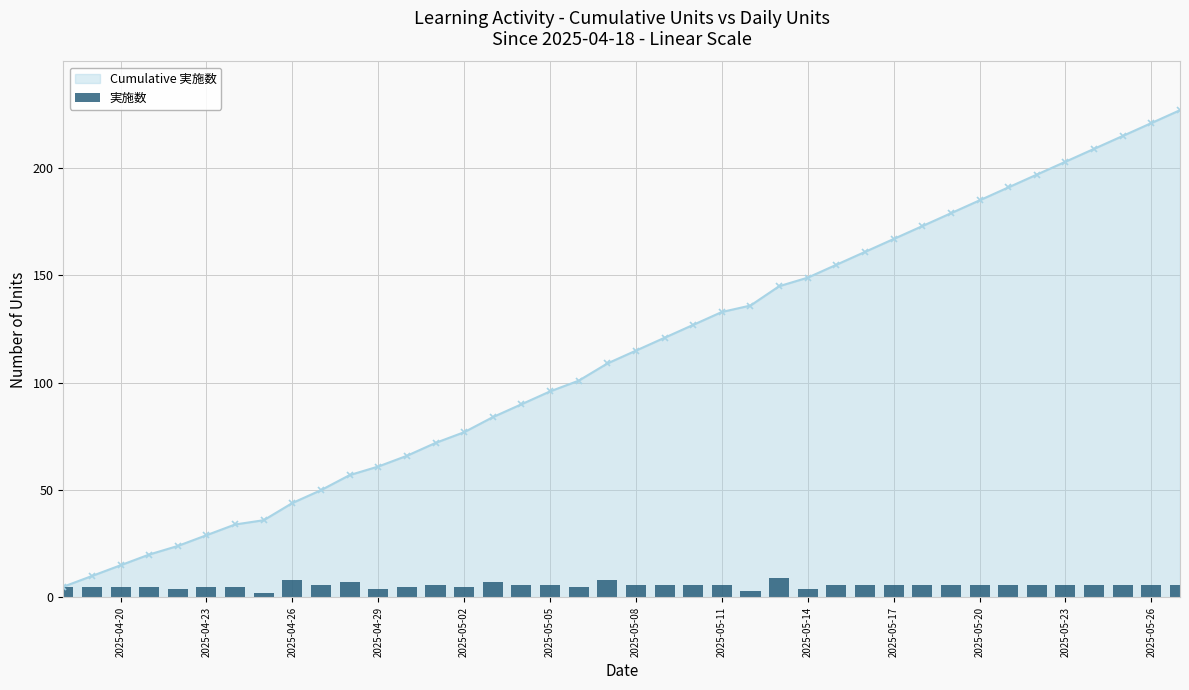

The Cumulative 実施数 series shows 56 at 2025-05-14. True or false?

False